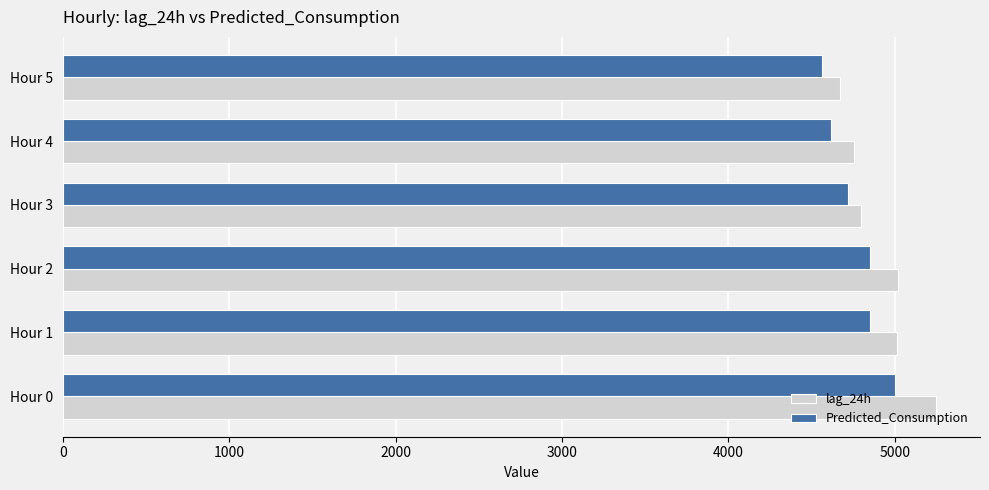

The value of Predicted_Consumption at Hour 5 is 4562.7. True or false?

True